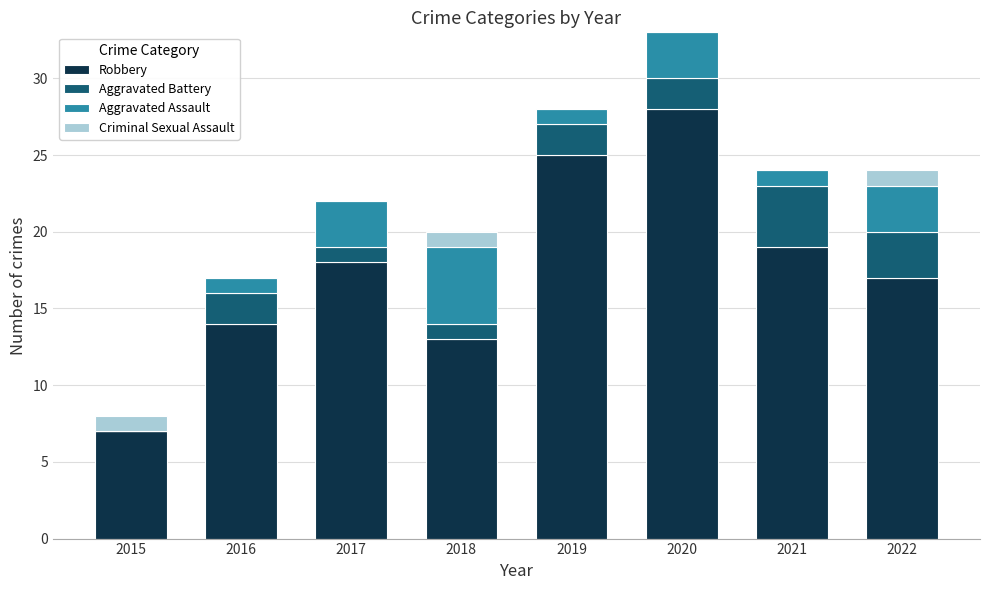

Read the Robbery value at 2019.

25